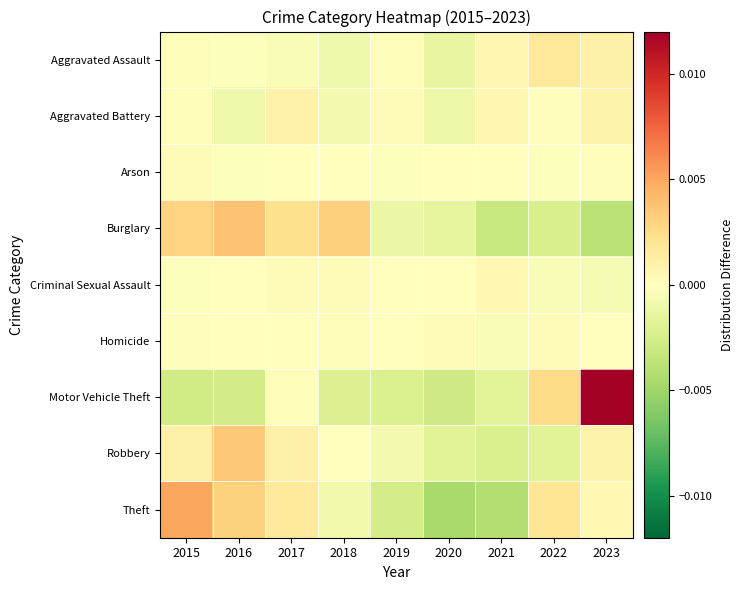

How many distinct data groups are displayed?

9